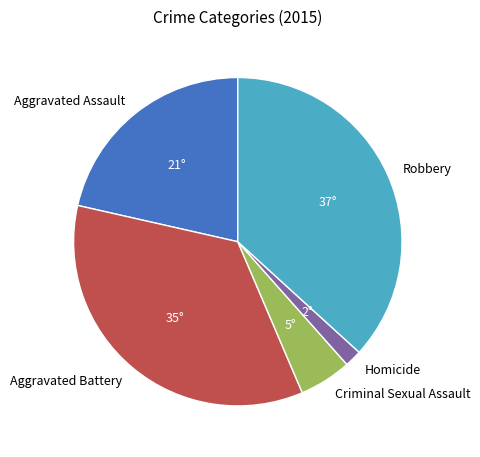

The Robbery slice represents 37% of the pie. True or false?

True